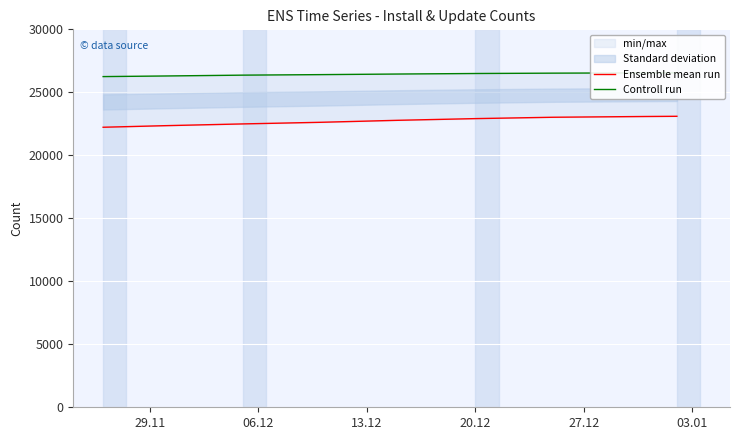

What is the difference between the maximum and minimum values in the Controll run series?

303